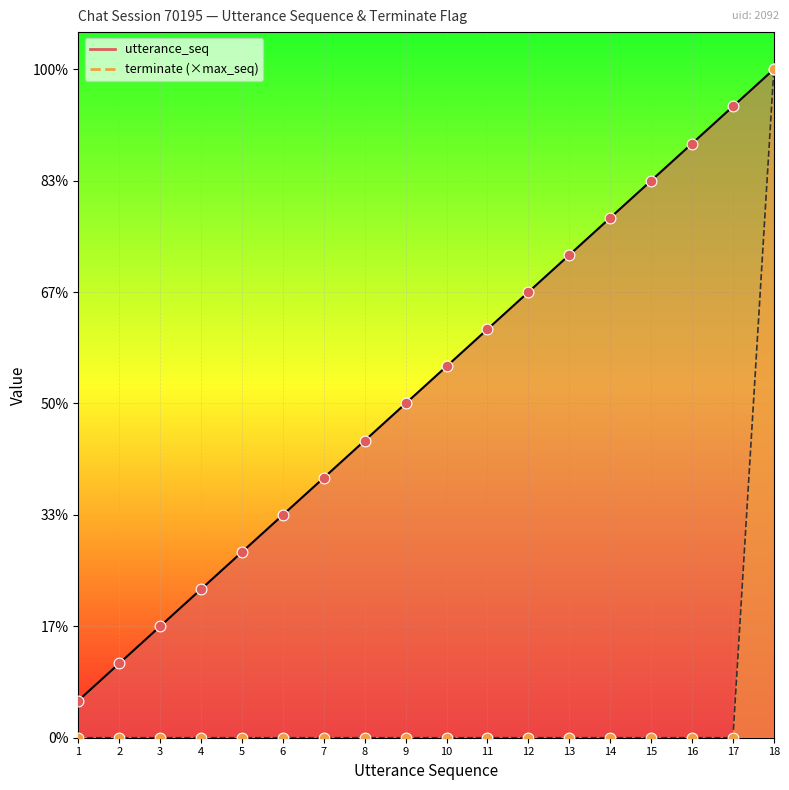

Which series has the widest spread of Y values?

terminate